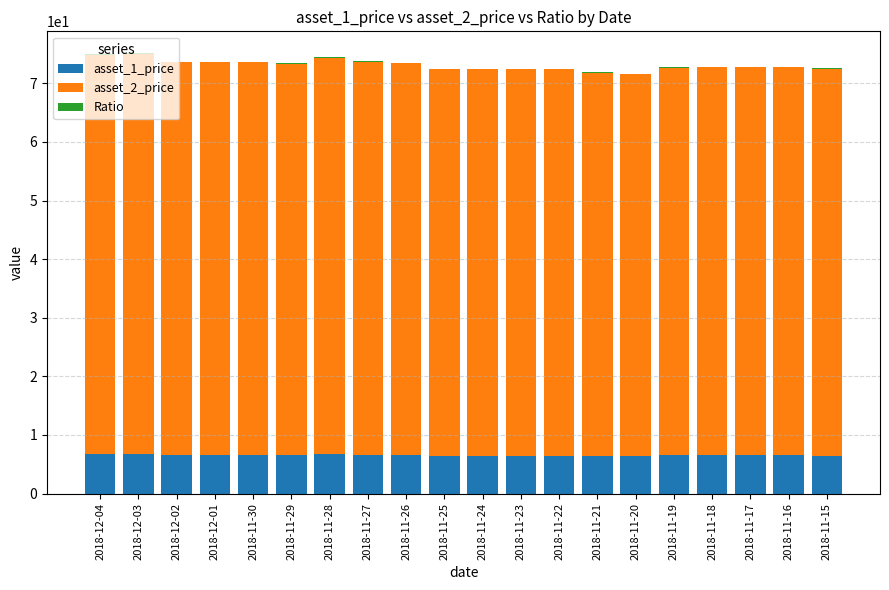

The value of asset_1_price at 2018-11-27 is 11.9. True or false?

False